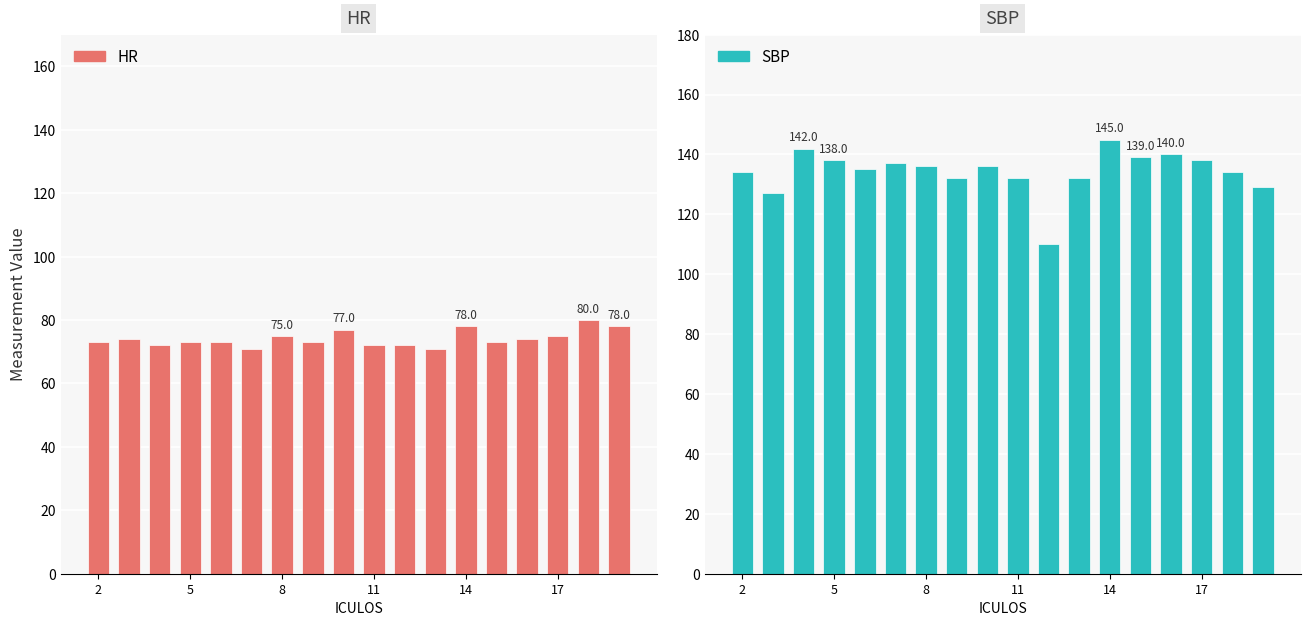

What is the difference between the maximum and second lowest values in the SBP series?

18